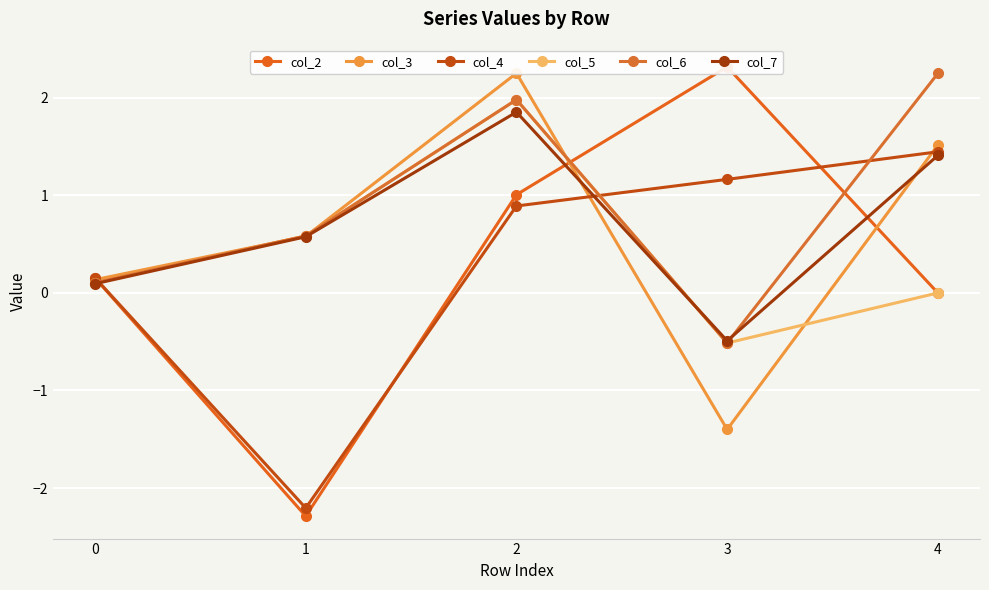

Reading right to left, extract all data points from this chart.

col_2: 0.0	2.3	1.0	-2.3	0.2
col_3: 1.5	-1.4	2.3	0.6	0.1
col_4: 1.4	1.2	0.9	-2.2	0.2
col_5: 0.0	-0.5	2.0	0.6	0.1
col_6: 2.3	-0.5	2.0	0.6	0.1
col_7: 1.4	-0.5	1.9	0.6	0.1